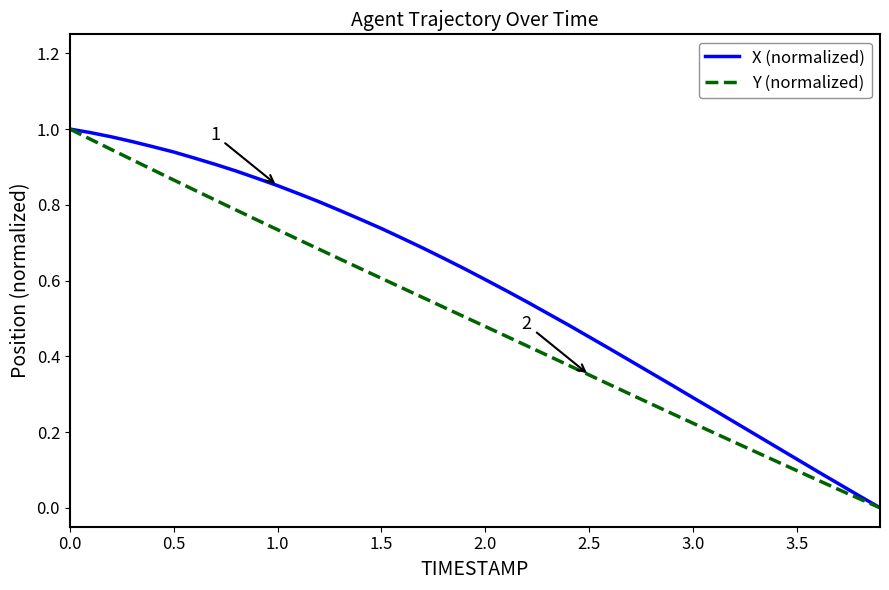

List the series in order of their overall mean, lowest first.

Y (normalized), X (normalized)